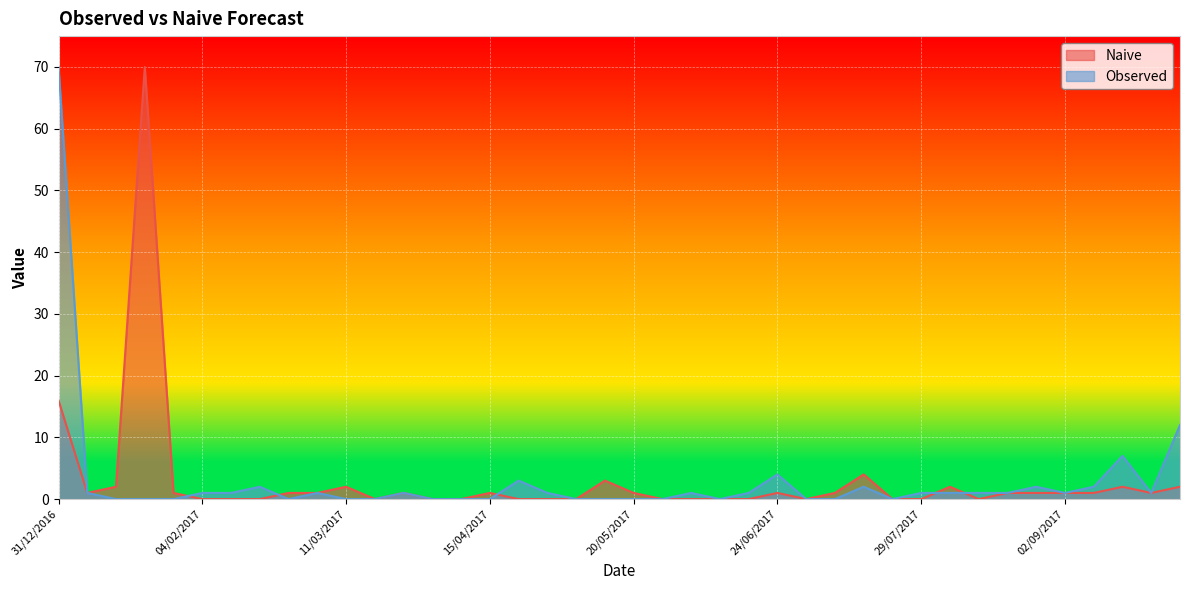

How many intersections are there between Naive and Observed?

5